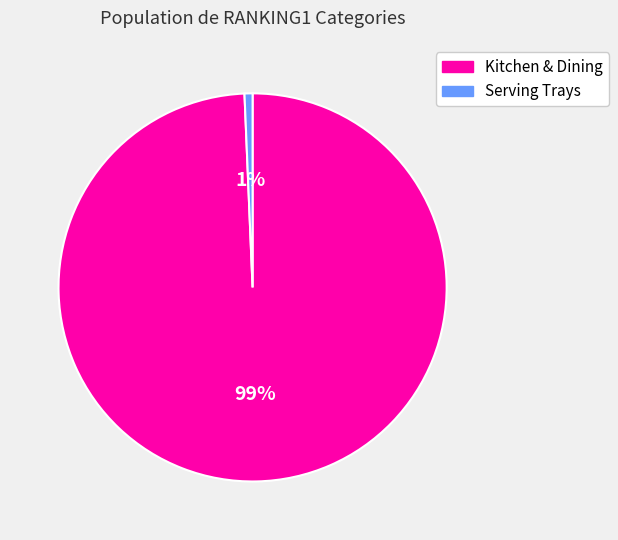

Which category accounts for the majority?

Kitchen & Dining